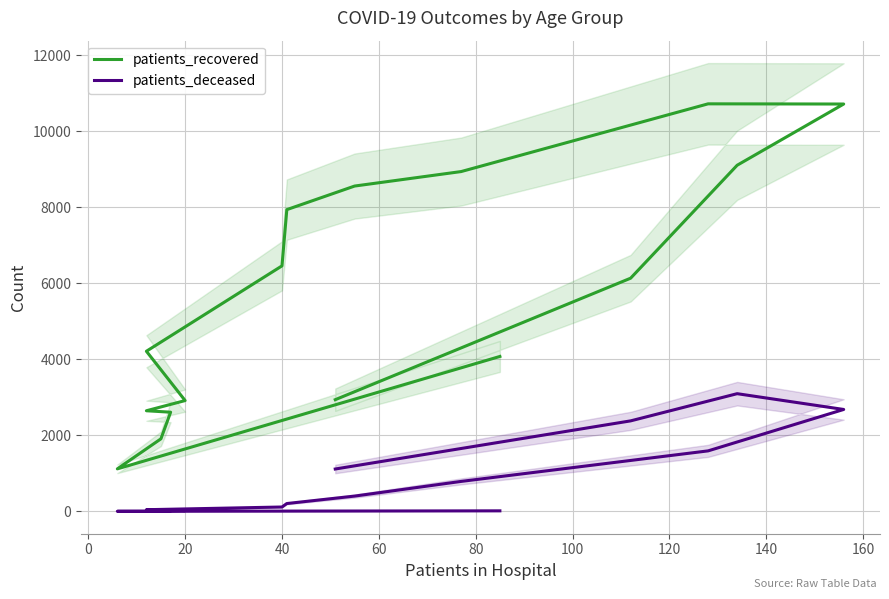

What is the difference between the maximum and minimum values in the patients_deceased series?

3093